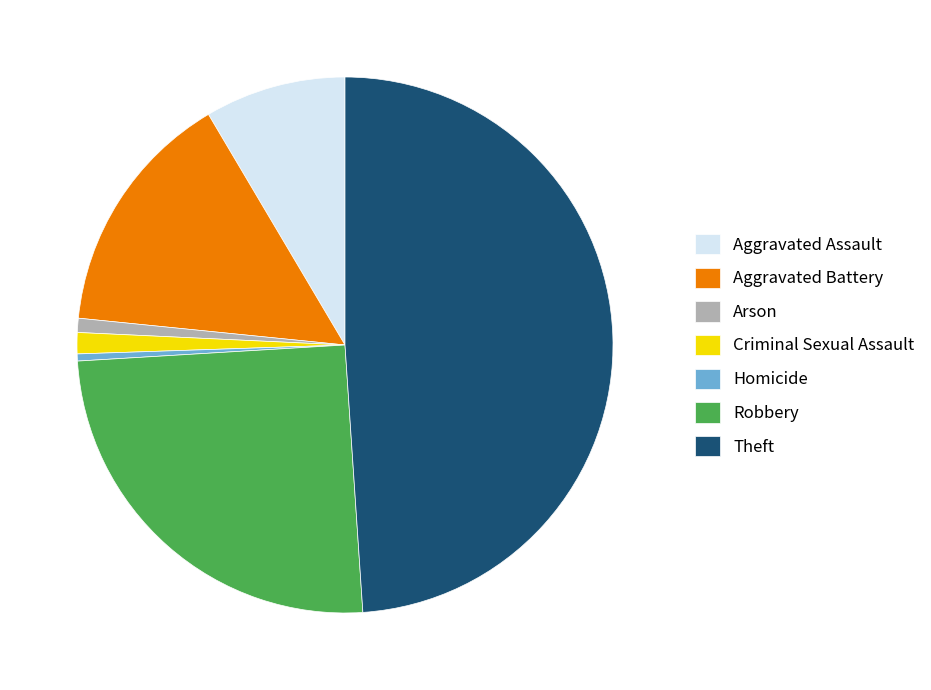

True or false: Criminal Sexual Assault accounts for 1% of the total.

True